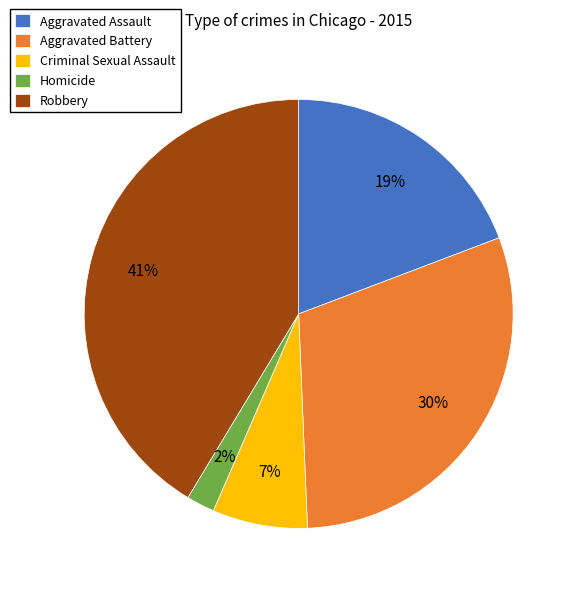

Count the number of slices in the pie.

5